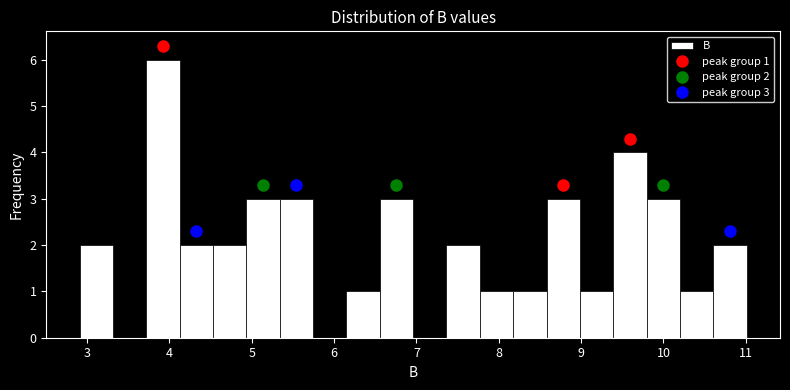

Over which range of the x-axis is the bar tallest?

3.7 to 4.1